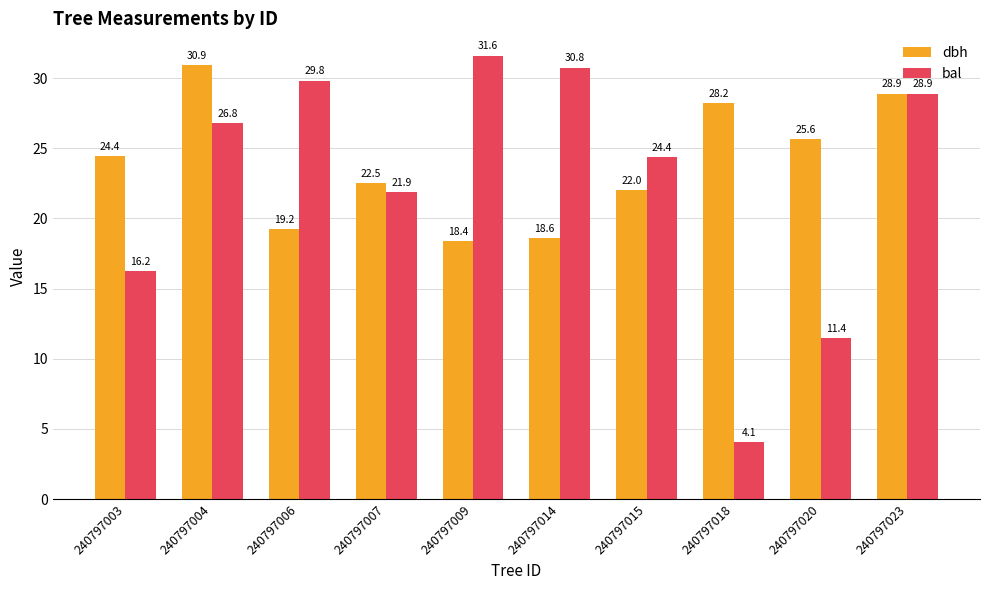

What is the difference between the maximum and minimum values in the dbh series?

12.5